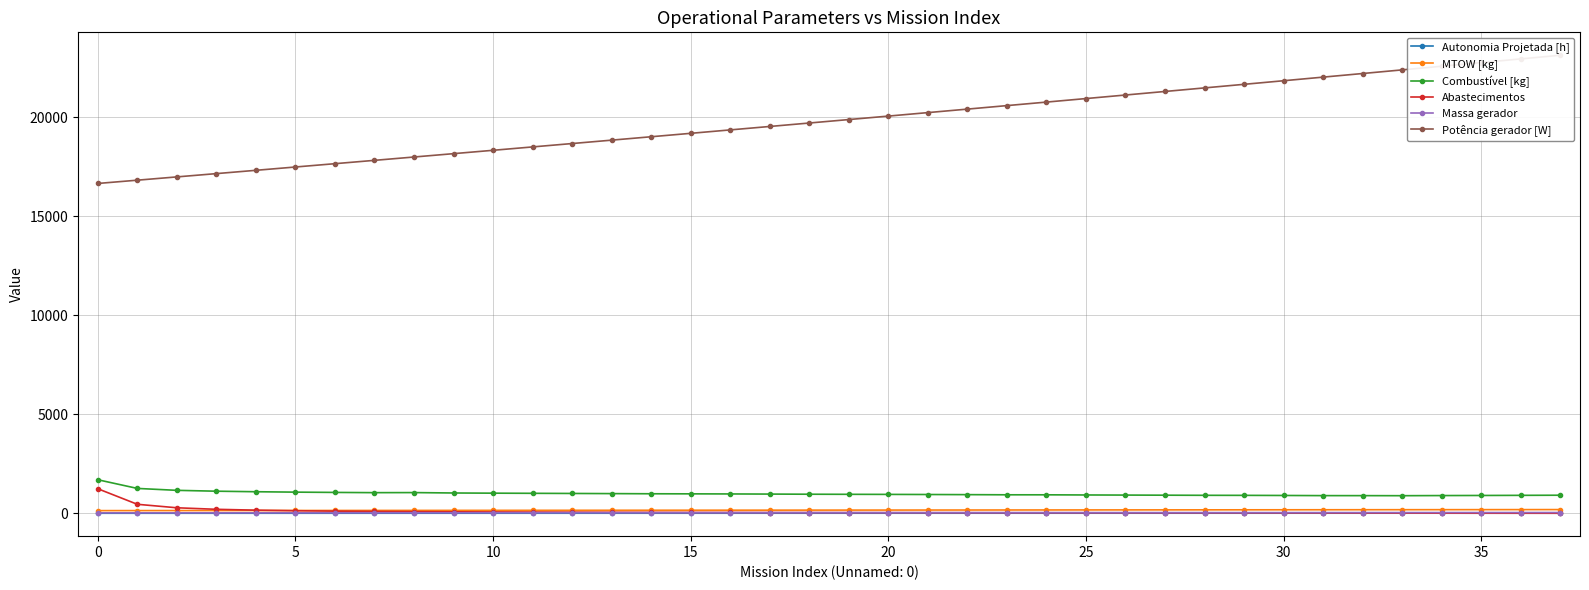

How many lines are shown in the chart?

6